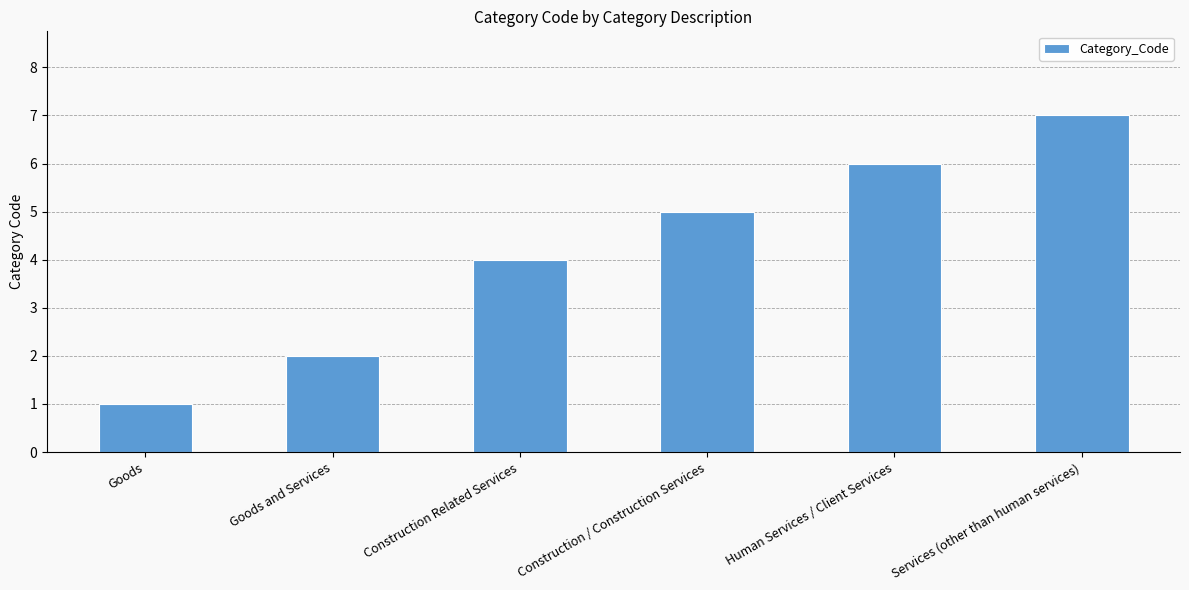

Reading right to left, extract all data points from this chart.

7	6	5	4	2	1